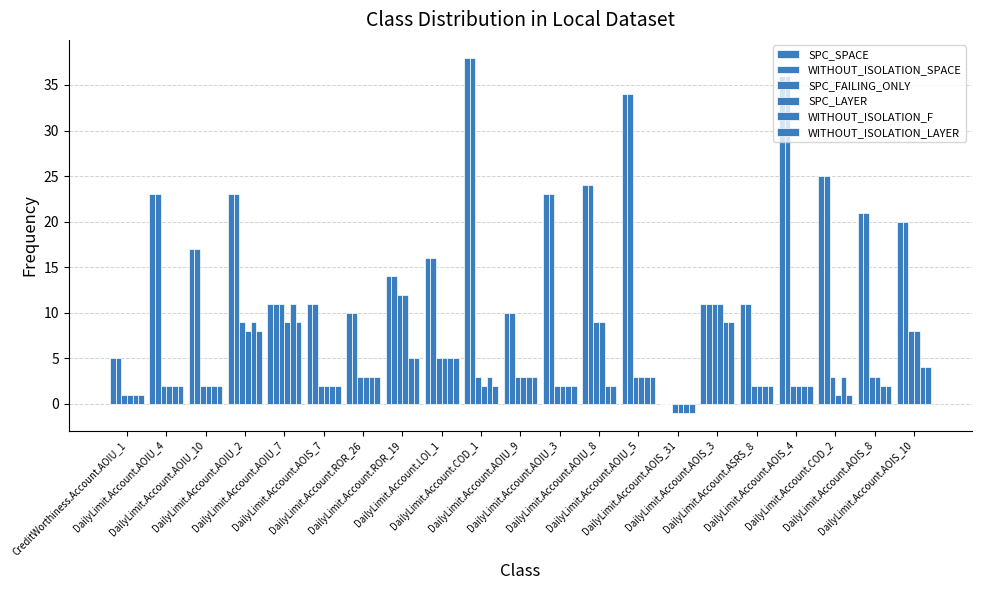

At which label does SPC_FAILING_ONLY first exceed 3?

DailyLimit.Account.AOIU_2